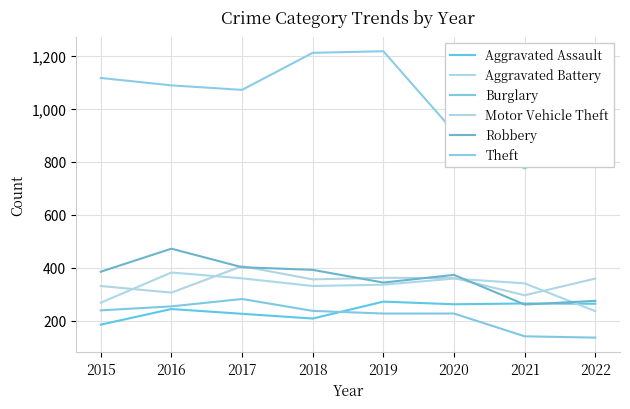

What is the value of the Aggravated Battery point at the 6th from the left?

359